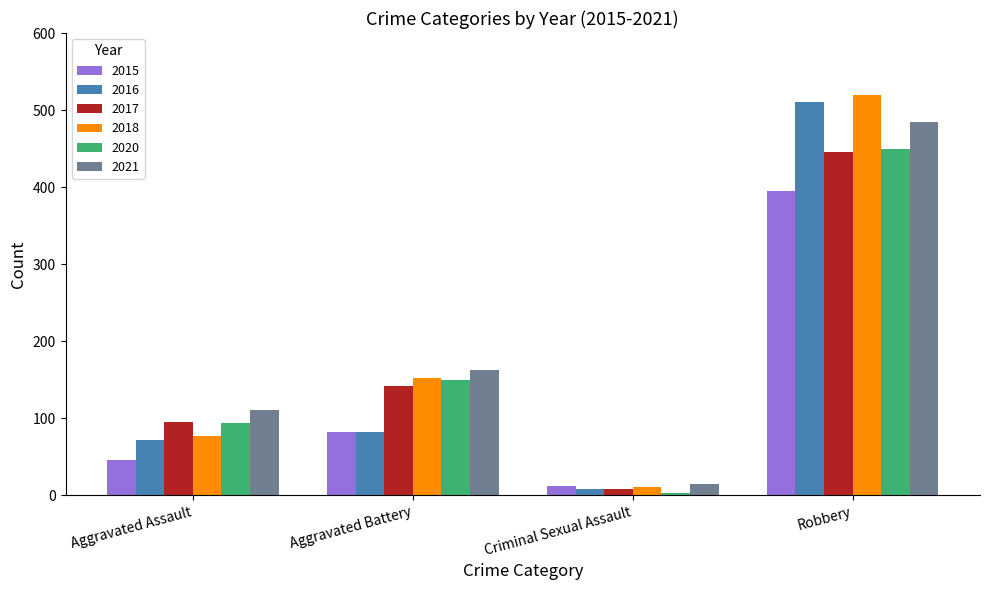

What is the label of the 3rd bar from the right?

Aggravated Battery